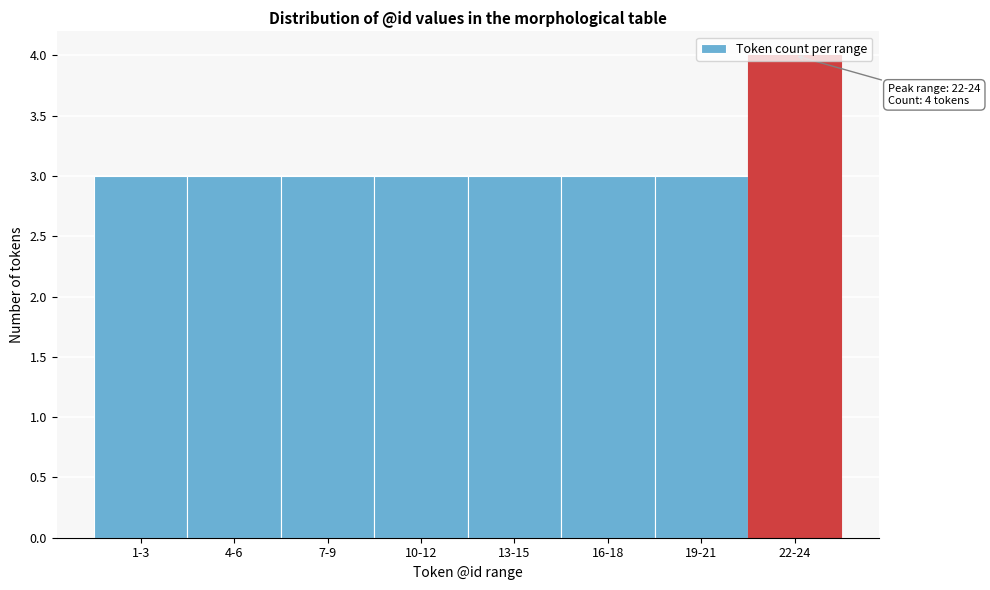

What is the sum of the values at 13-15 and 7-9?

6